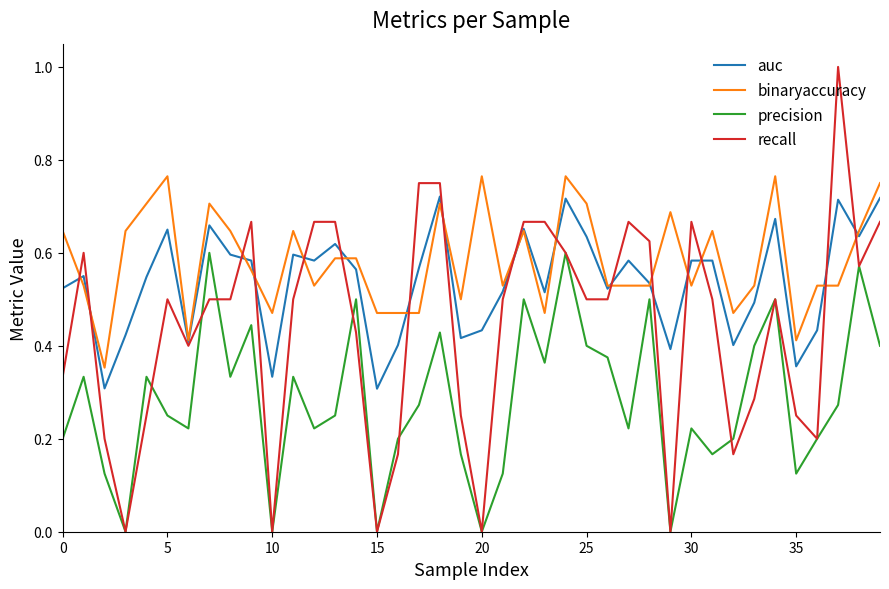

Rank the series by their average value, from highest to lowest.

binaryaccuracy, auc, recall, precision